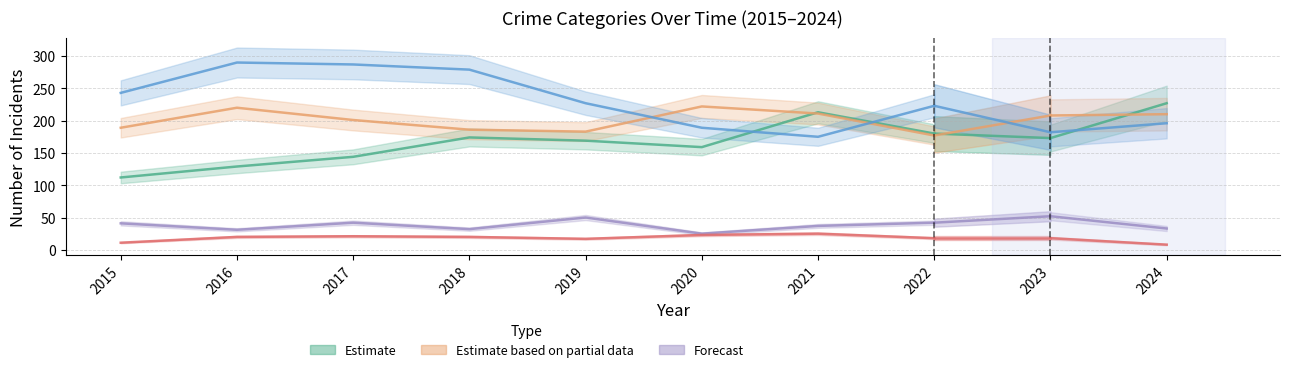

Where is the first local minimum for Aggravated Battery?

2019